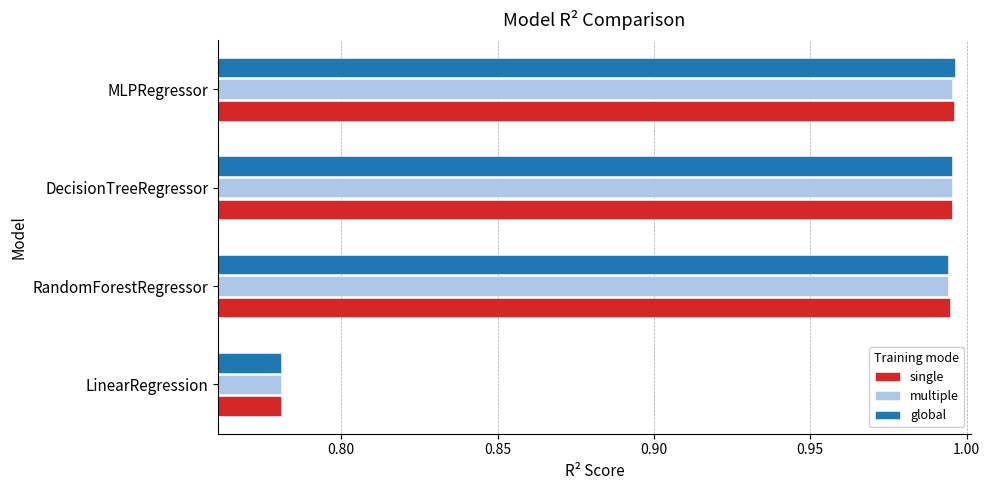

The value of multiple at LinearRegression is 1.2. True or false?

False